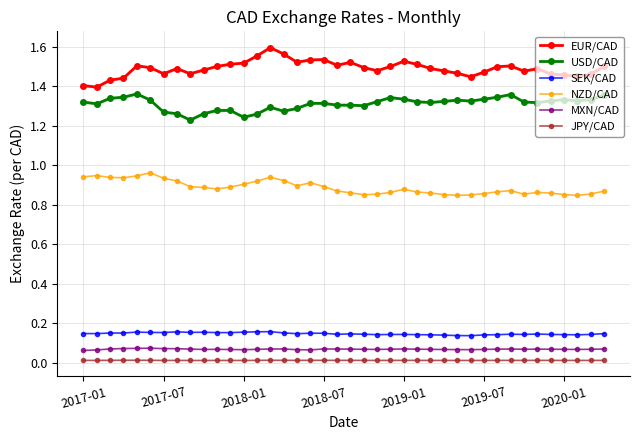

Is it true that EUR/CAD equals 0.5 at 13?

False